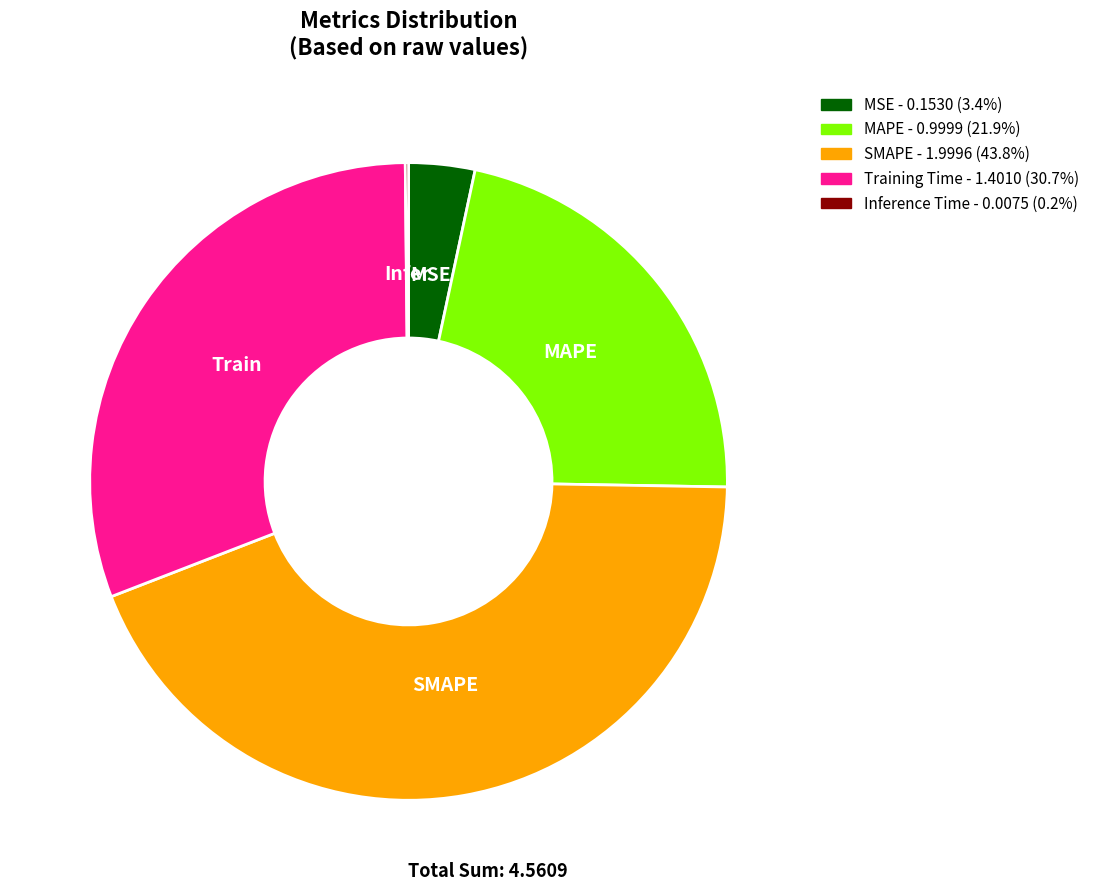

Is there any slice that represents more than half of the pie?

No